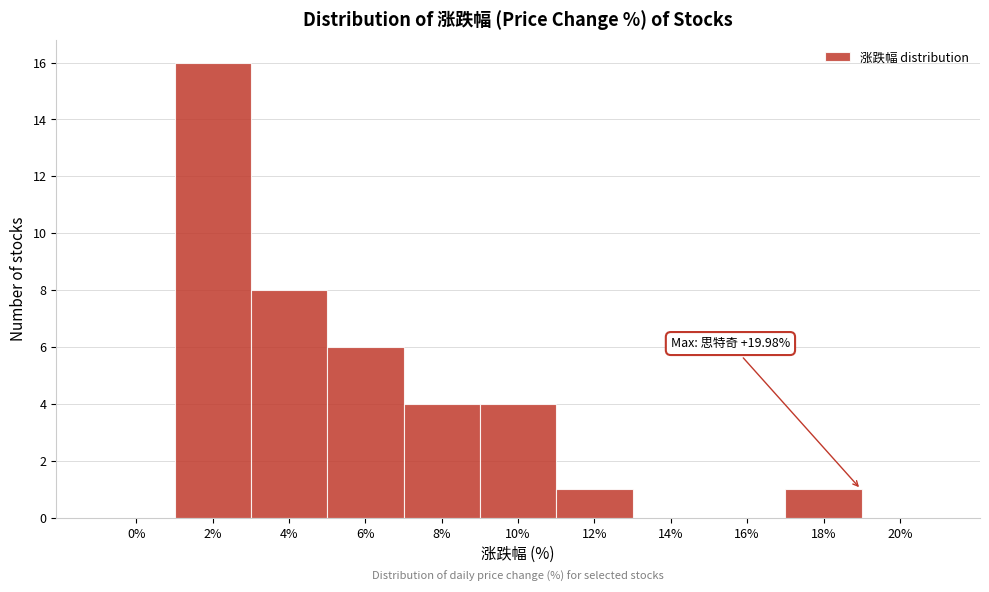

Reading left to right, transcribe all the data shown in this chart.

0%=0	2%=16	4%=8	6%=6	8%=4	10%=4	12%=1	14%=0	16%=0	18%=1	20%=0